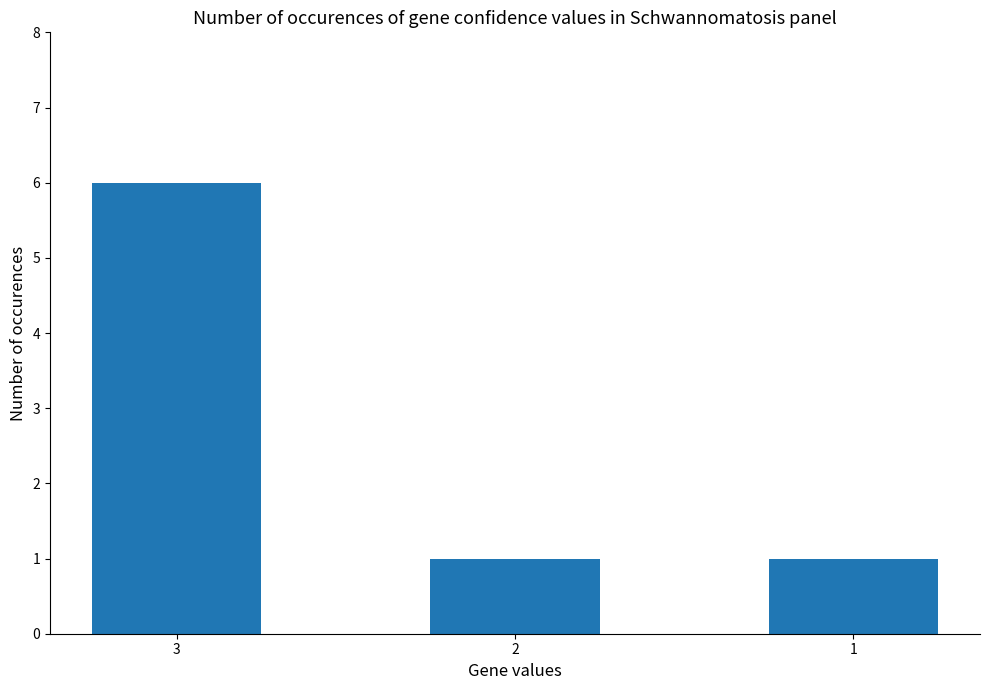

The chart shows a value of 1 at 2. True or false?

True